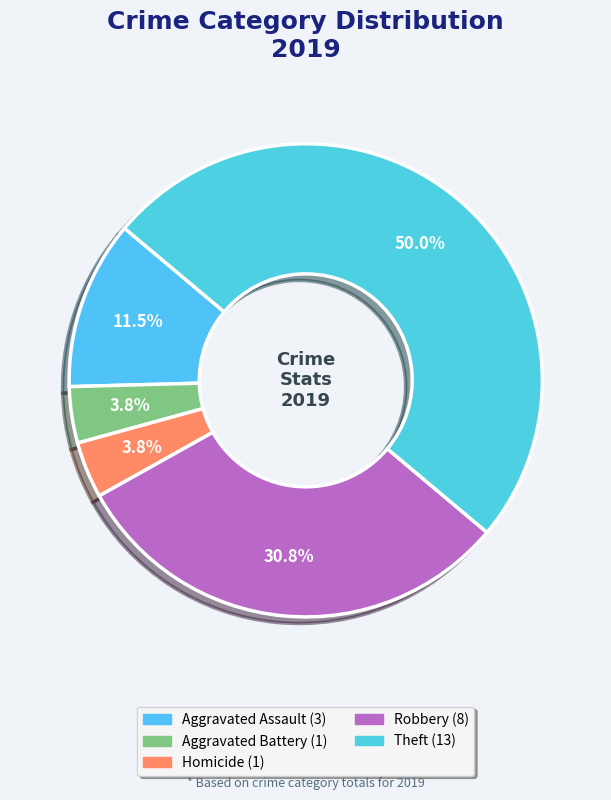

How many segments does this pie chart have?

5